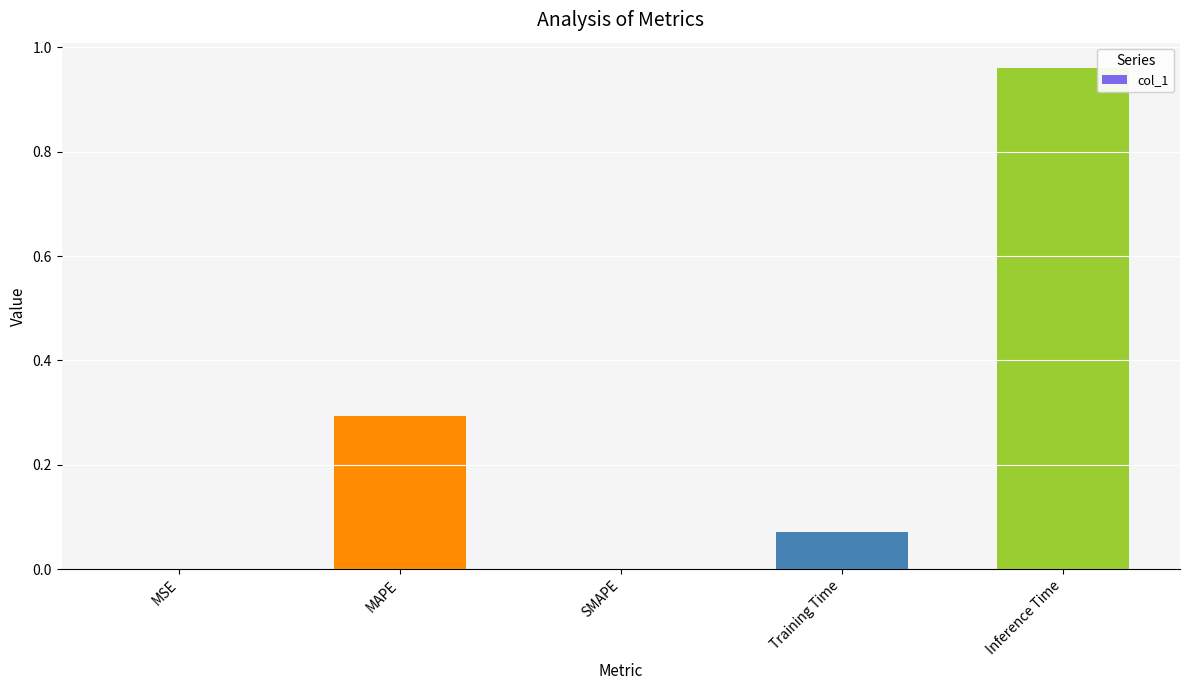

What is the change in value from MAPE to Inference Time?

+0.7